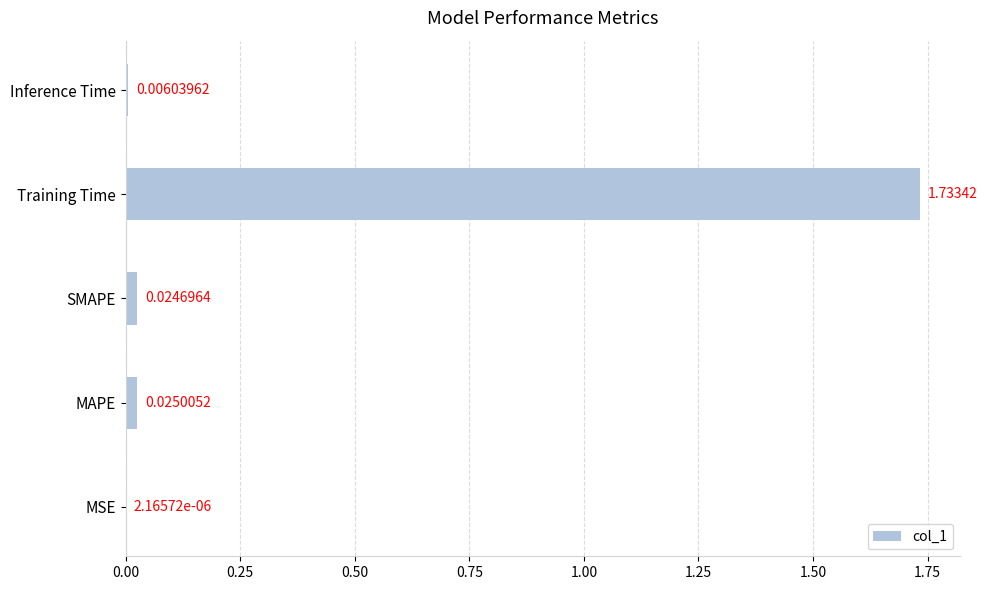

What is the sum of all values?

1.8